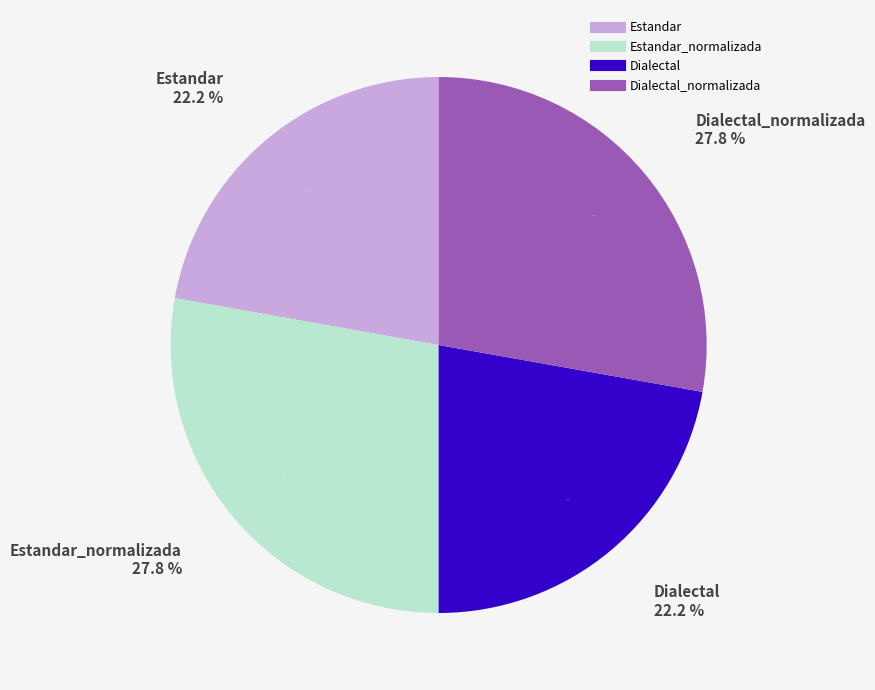

How many segments does this pie chart have?

4